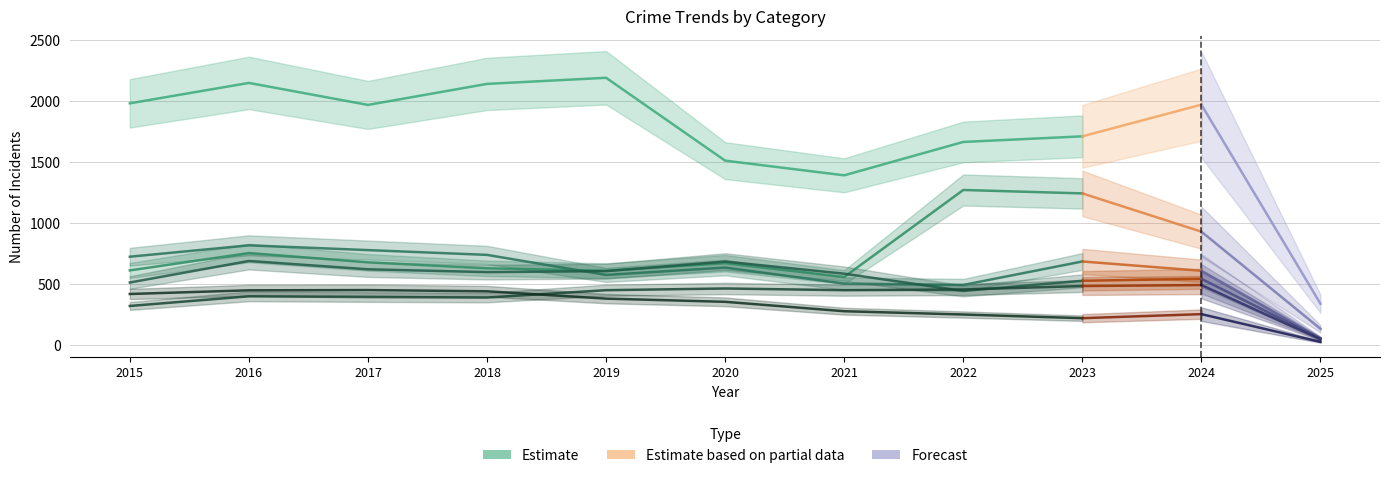

What is the highest value of the Theft series?

2190